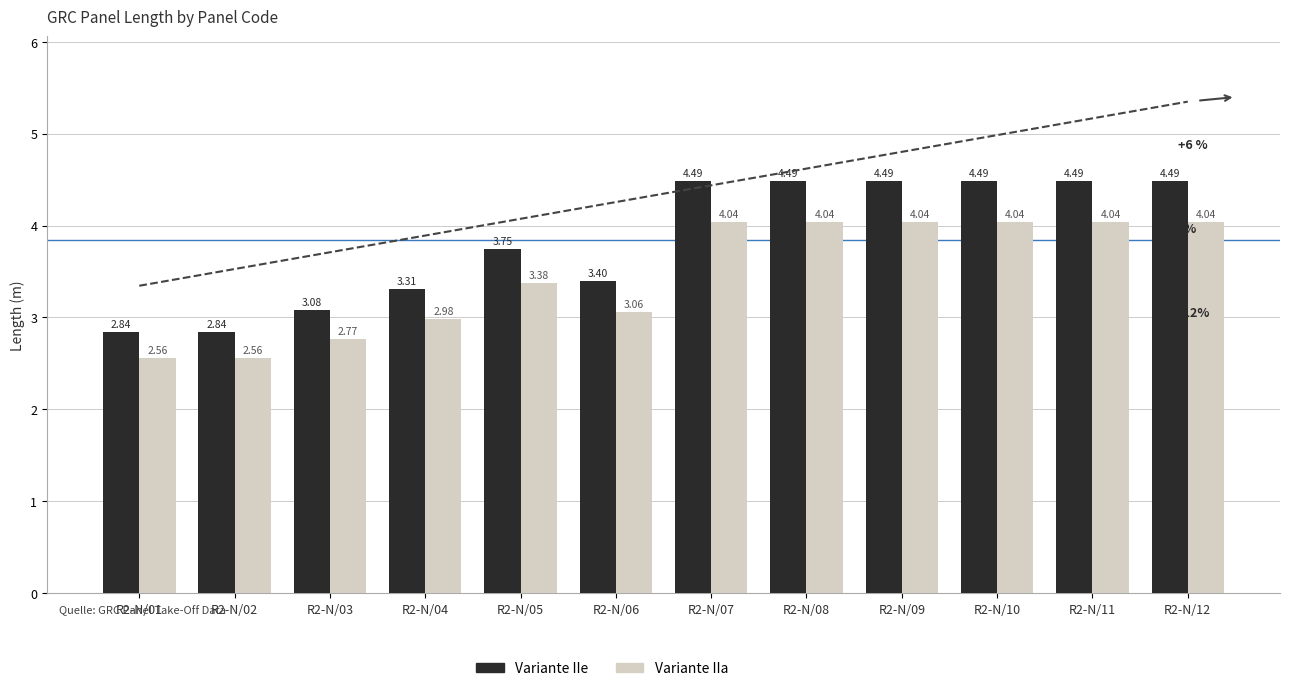

True or false: Variante IIa has a value of 4.0 at R2-N/12.

True